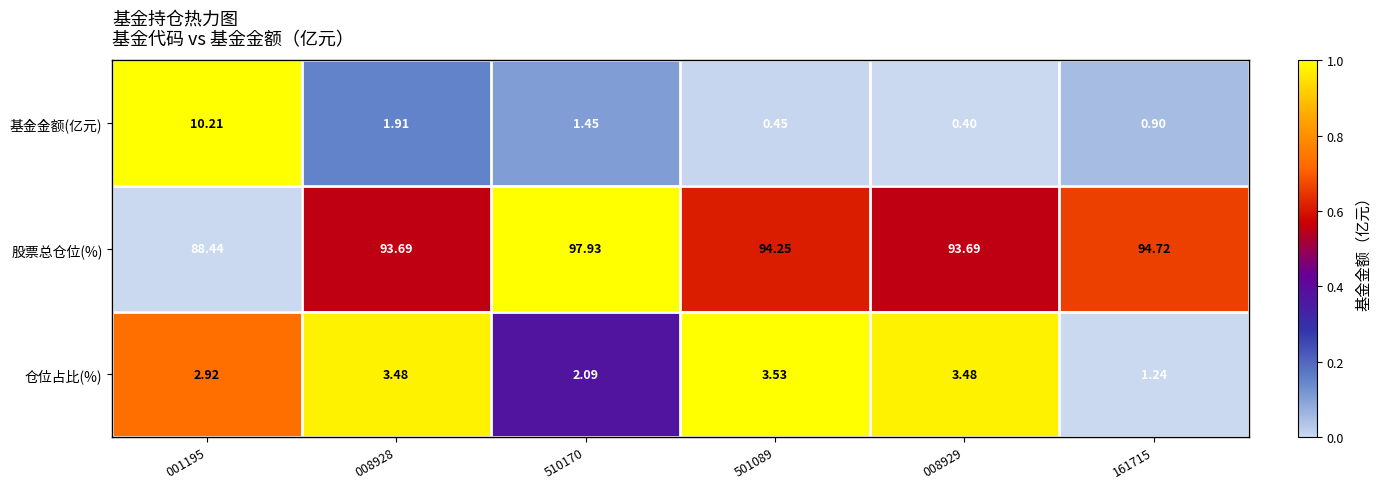

At which category is the sum across all series the highest?

001195